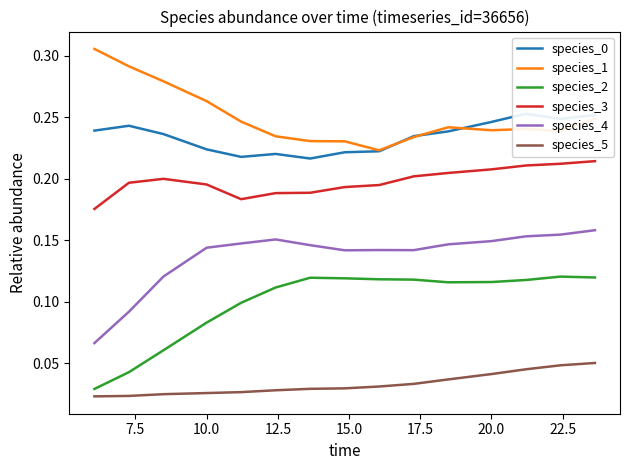

How many series are shown in this chart?

6